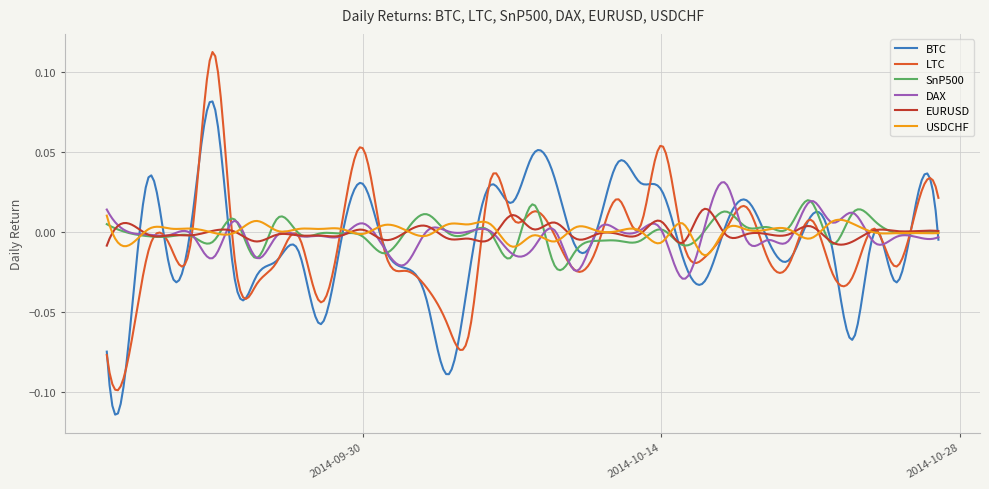

True or false: DAX and SnP500 intersect in this chart.

True